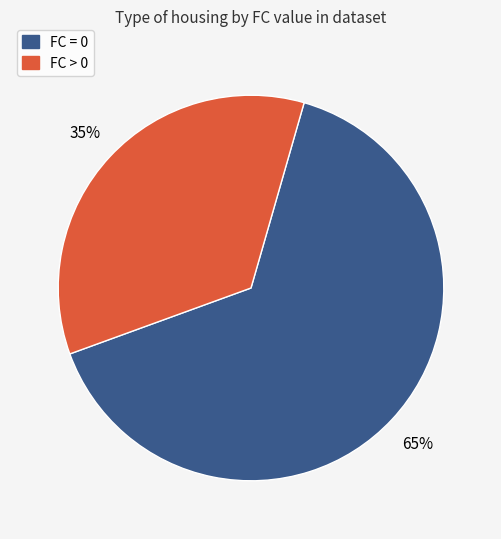

Does any single category account for the majority?

Yes